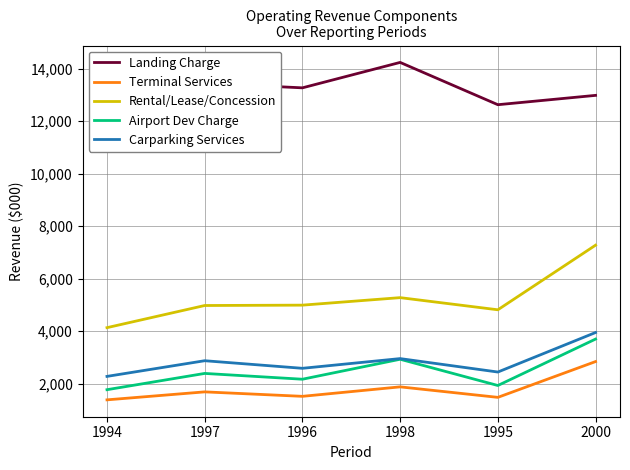

How many lines are shown in the chart?

5